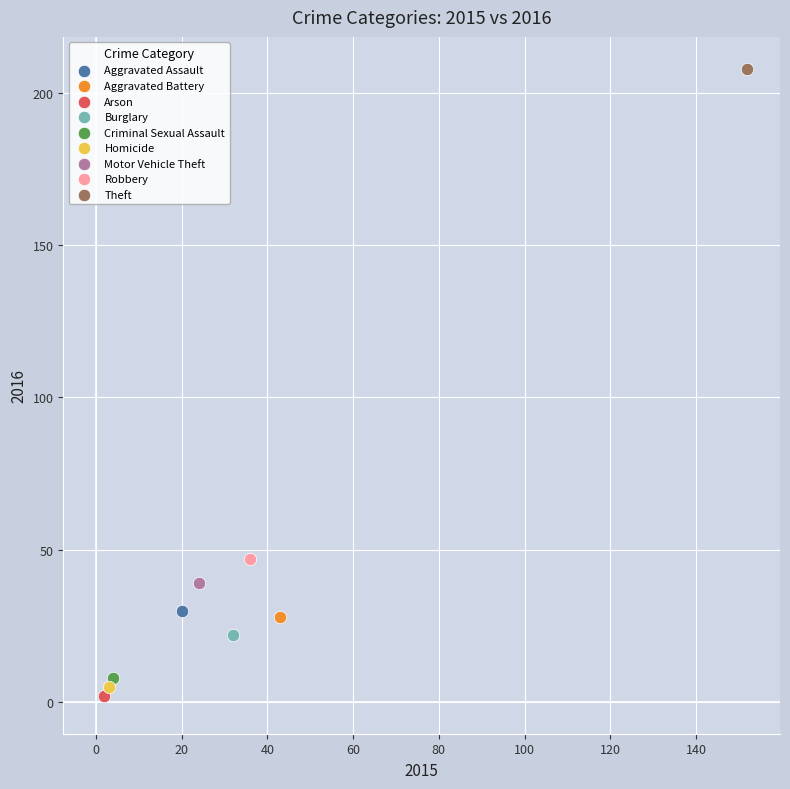

Which series reaches the maximum Y coordinate?

Theft